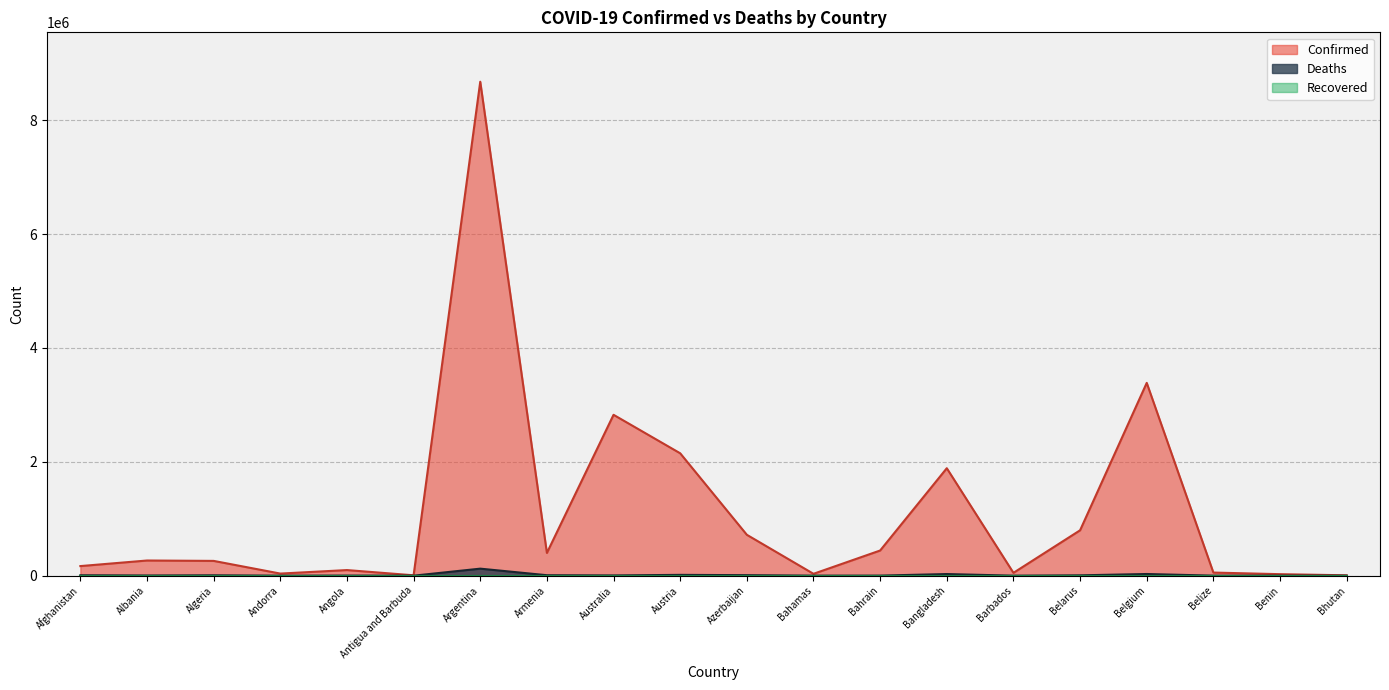

What is the sum of all Deaths values?

246604